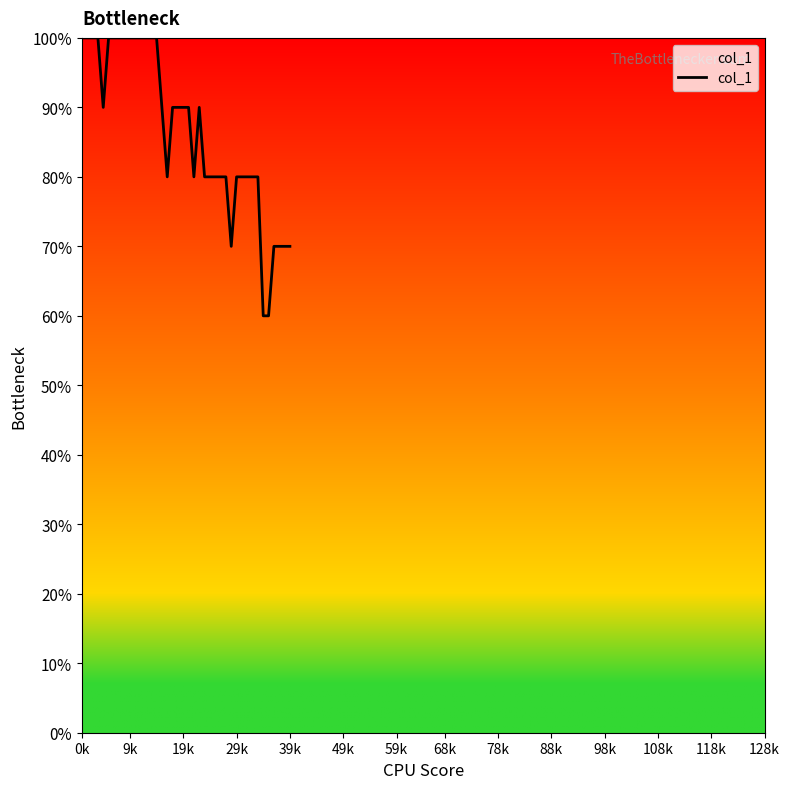

How many interior local peaks (higher than both neighbors) does the data have?

1